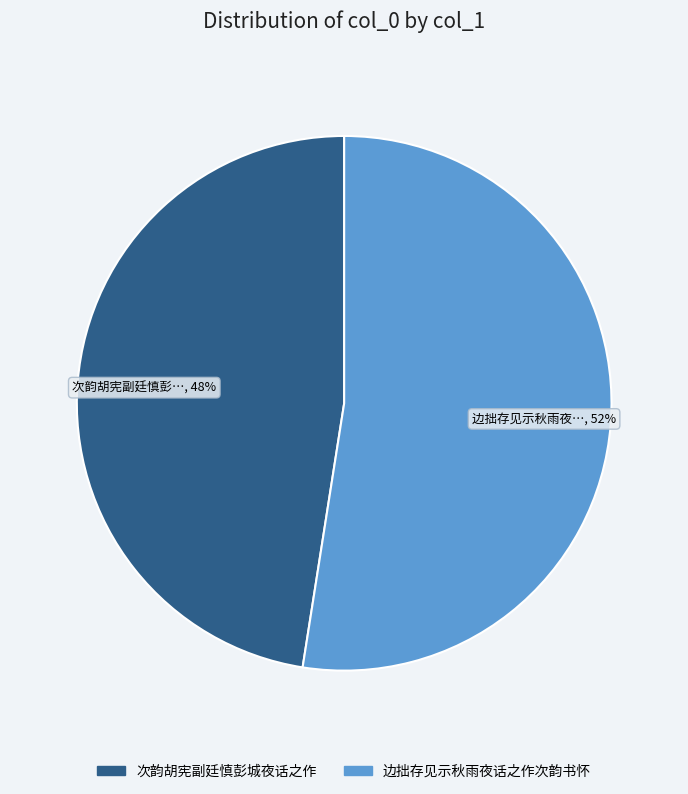

Rank the categories by value from lowest to highest.

次韵胡宪副廷慎彭城夜话之作, 边拙存见示秋雨夜话之作次韵书怀